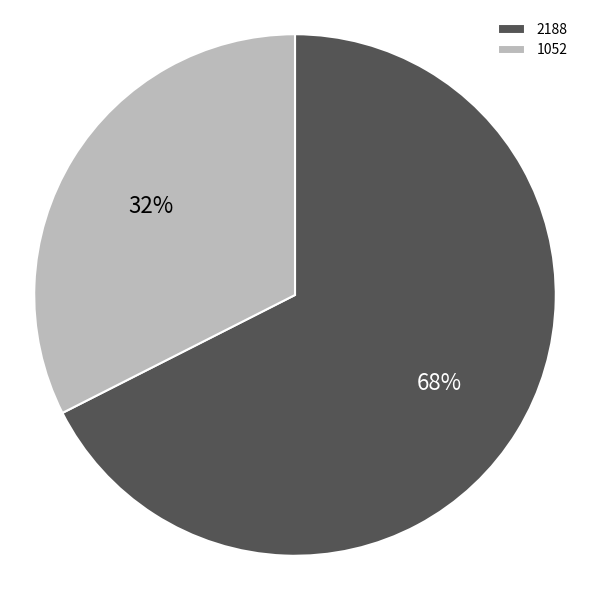

How many segments does this pie chart have?

2